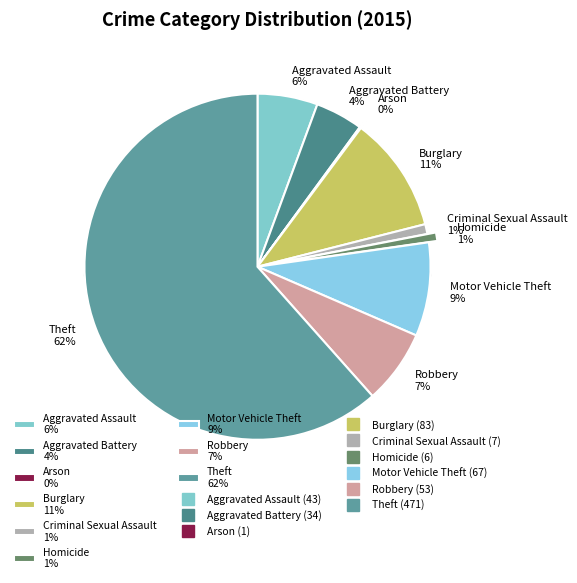

Is it true that Aggravated Battery is 1% of the pie?

False